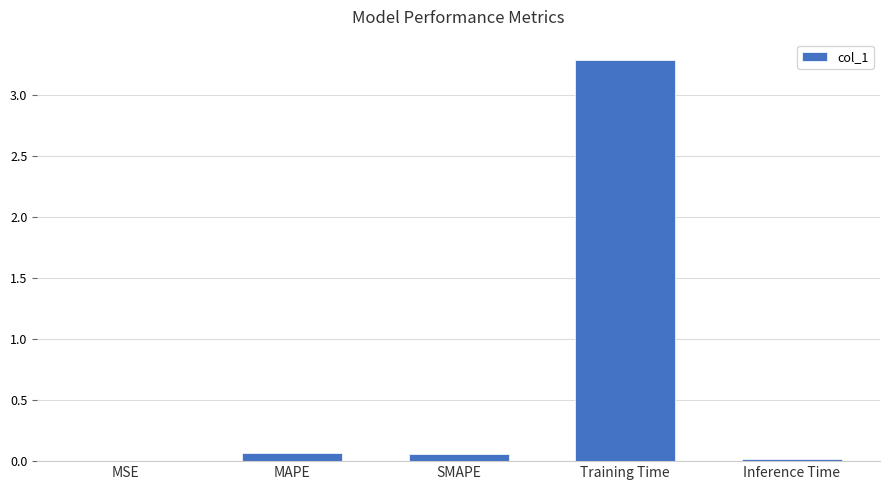

What is the sum of all values?

3.4